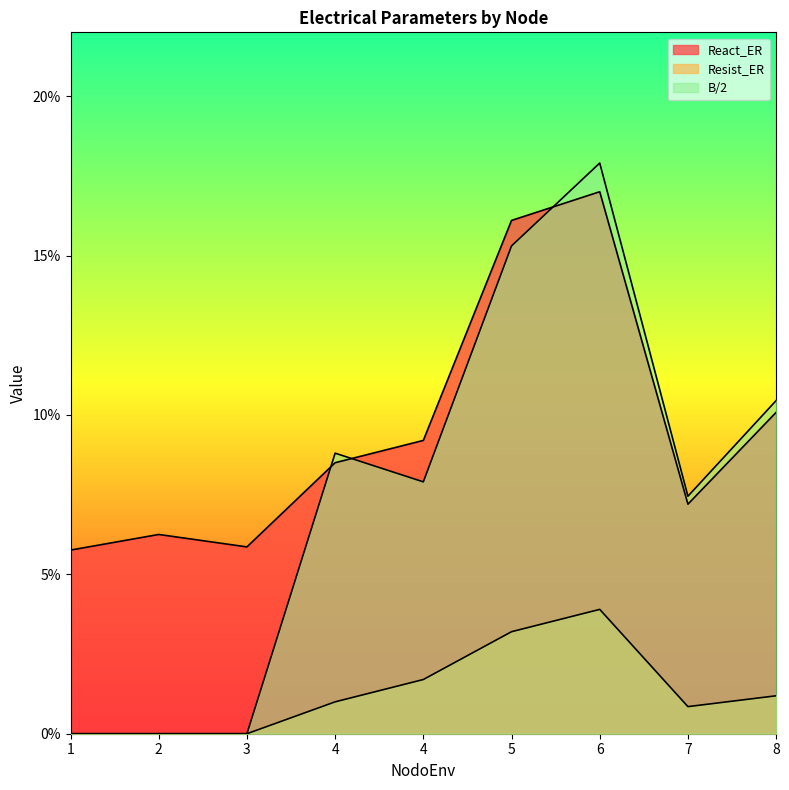

How many categories are shown in the chart?

9